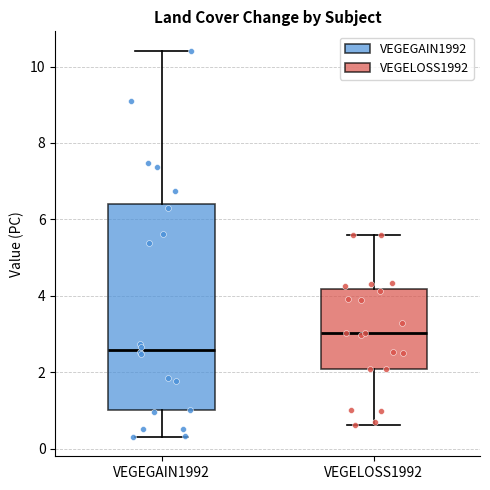

Reading left to right, transcribe this box plot: for each box, give where its median line is, the range the box spans, and where its two whiskers end, as read against the y-axis. The values are not printed on the chart, so give them approximately, as read against the axis.

VEGEGAIN1992: median 2.6, box 1.0 to 6.4, whiskers 0.4 to 10.4
VEGELOSS1992: median 3.0, box 2.0 to 4.2, whiskers 0.6 to 5.6